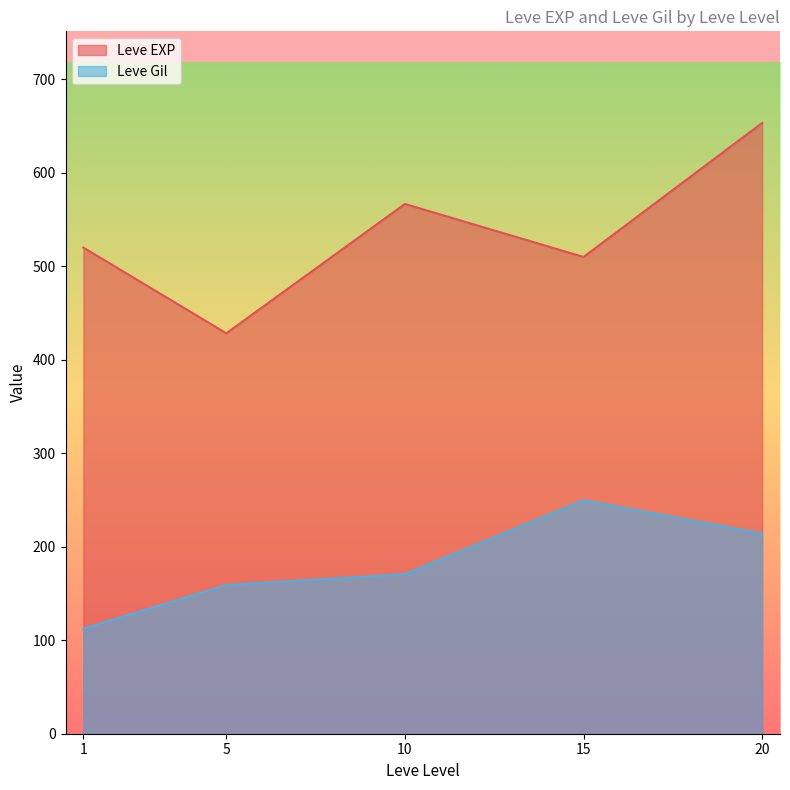

The Leve Gil series shows 298 at 10. True or false?

False